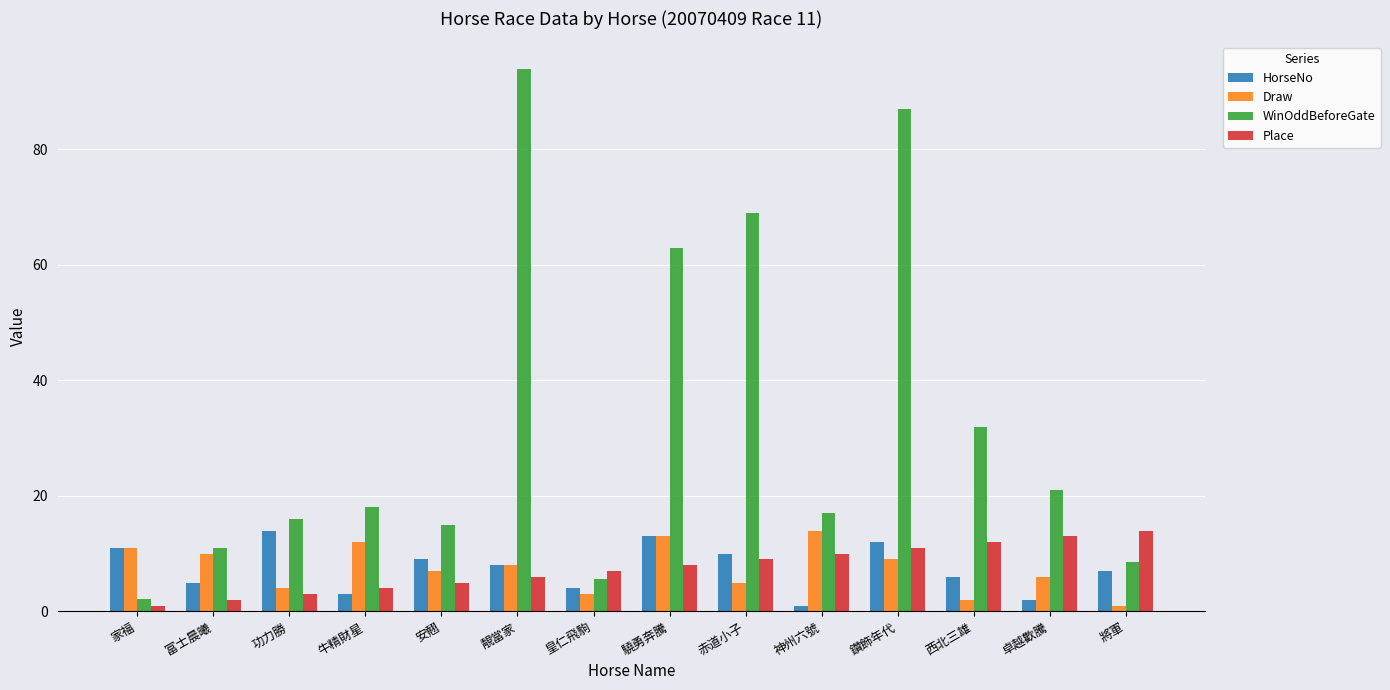

Does the chart contain any negative values?

No